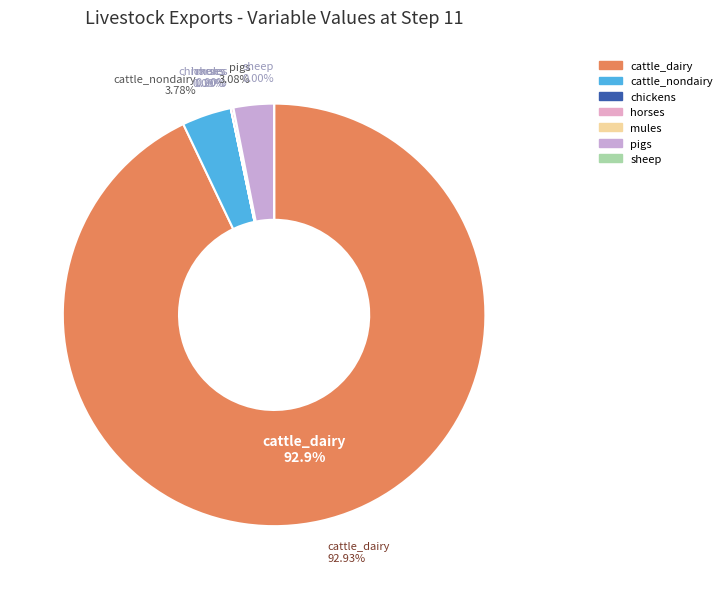

To the nearest percent, what is the combined percentage of Livestock (pigs) and Livestock (cattle_nondairy)?

7%